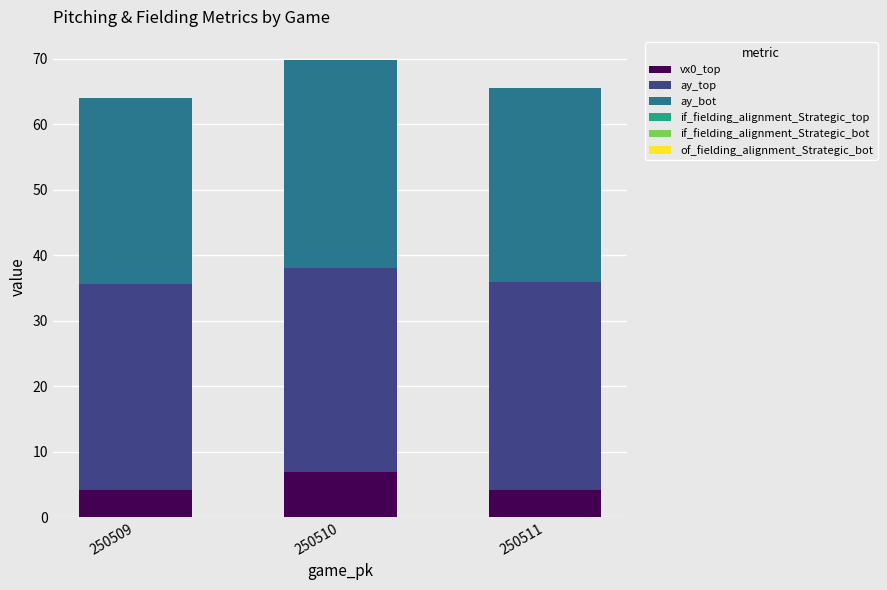

The value of vx0_top at 250511 is 4.2. True or false?

True